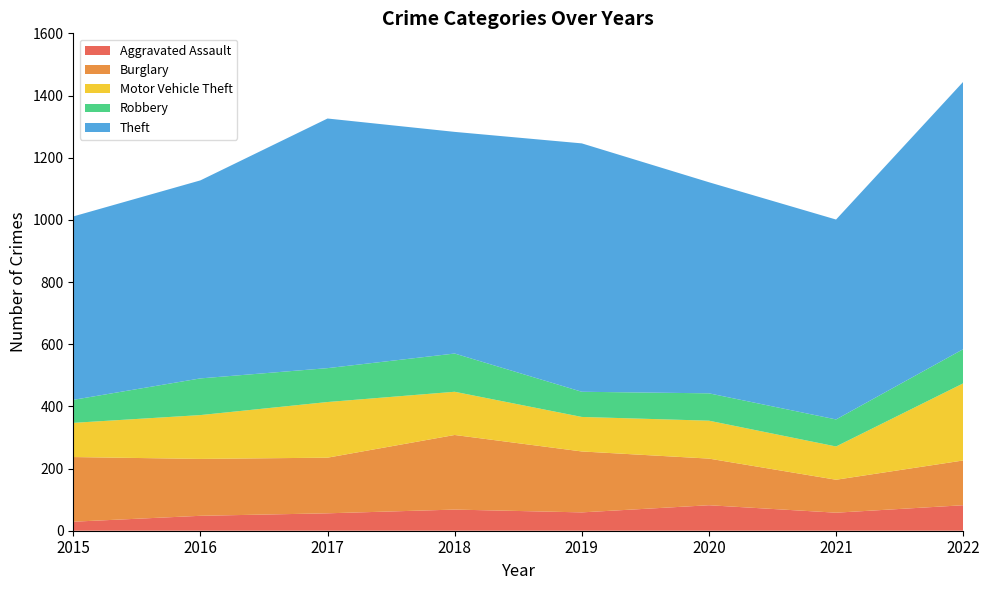

Reading left to right, extract all data points from this chart.

Aggravated Assault: 29	48	56	68	59	82	58	82
Burglary: 208	183	179	240	196	150	106	144
Motor Vehicle Theft: 110	141	179	139	111	122	107	248
Robbery: 74	118	109	123	81	88	87	110
Theft: 590	637	803	713	799	679	643	860